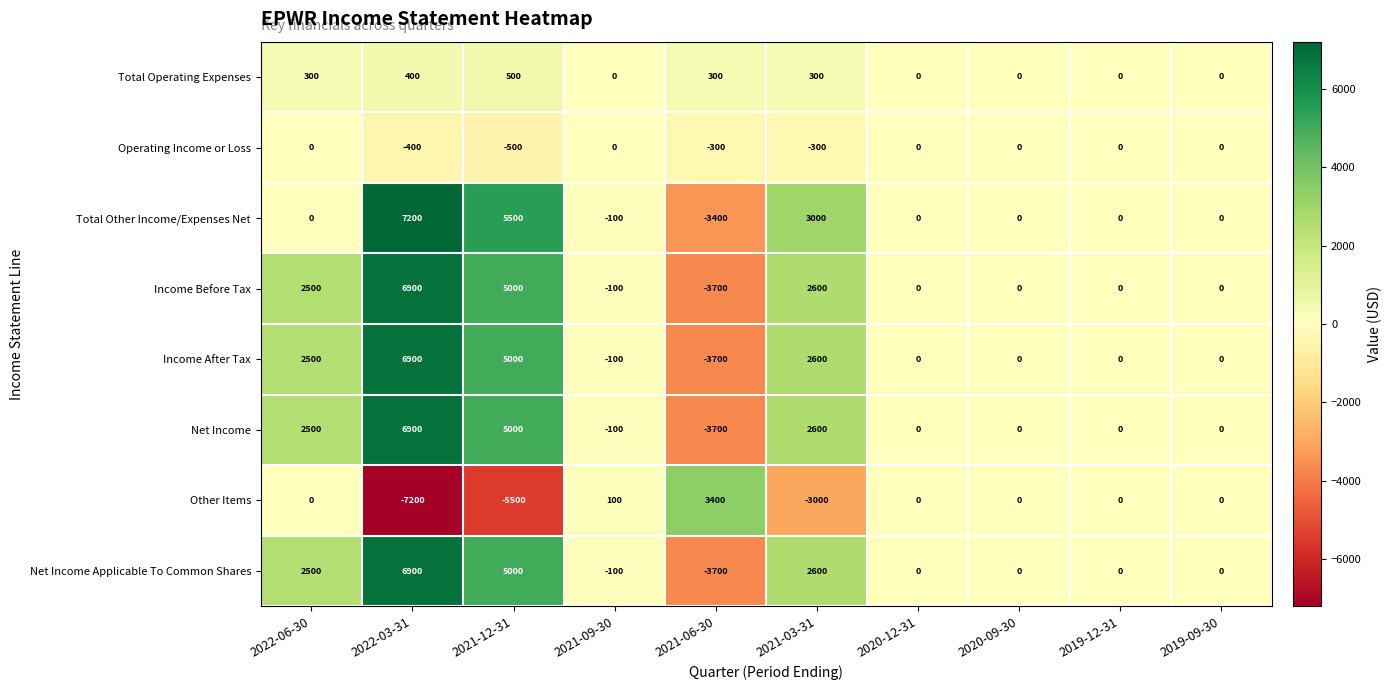

What is the difference between the Net Income values at 2019-09-30 and 2022-06-30?

2500